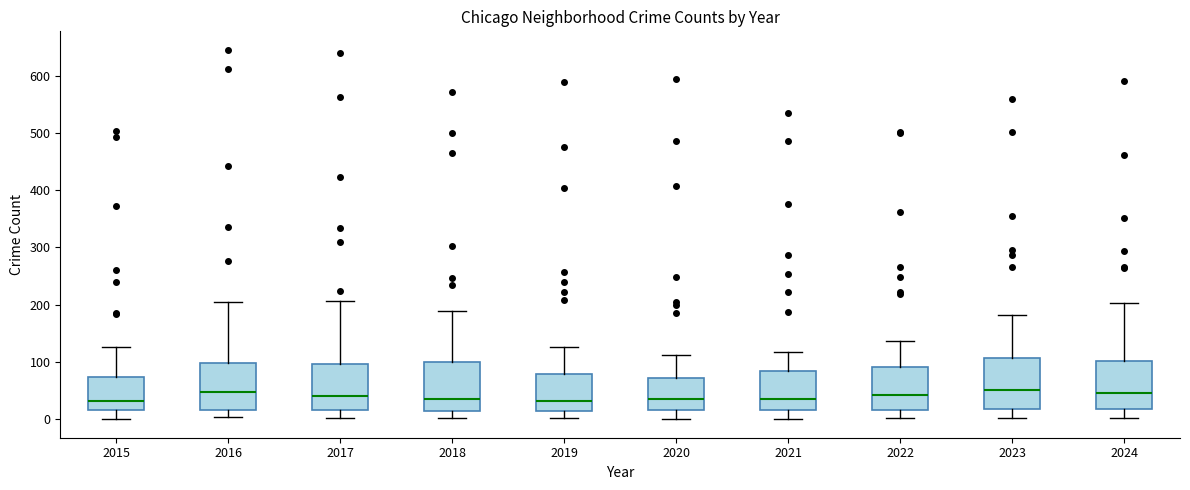

Where does the lower whisker of the box at x = 2015 end on the y-axis? The values are not printed on the chart, so give them approximately, as read against the axis.

0